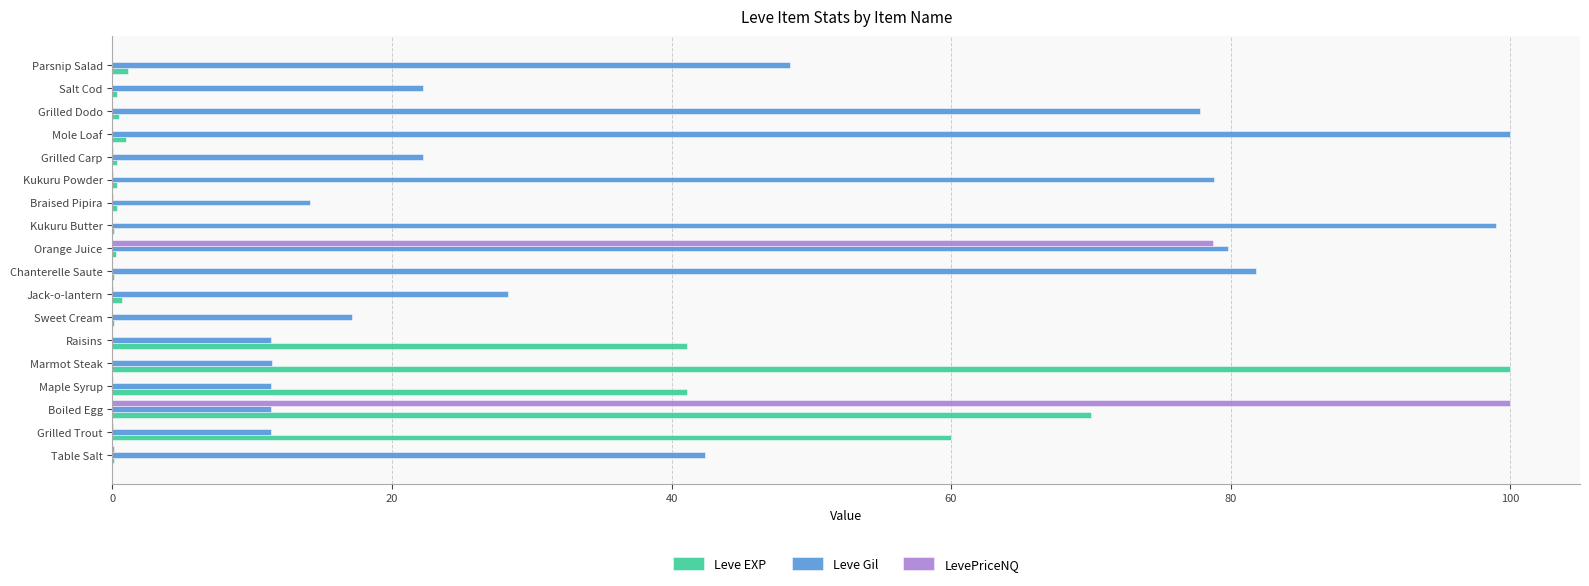

What is the sum of all LevePriceNQ values?

178.9